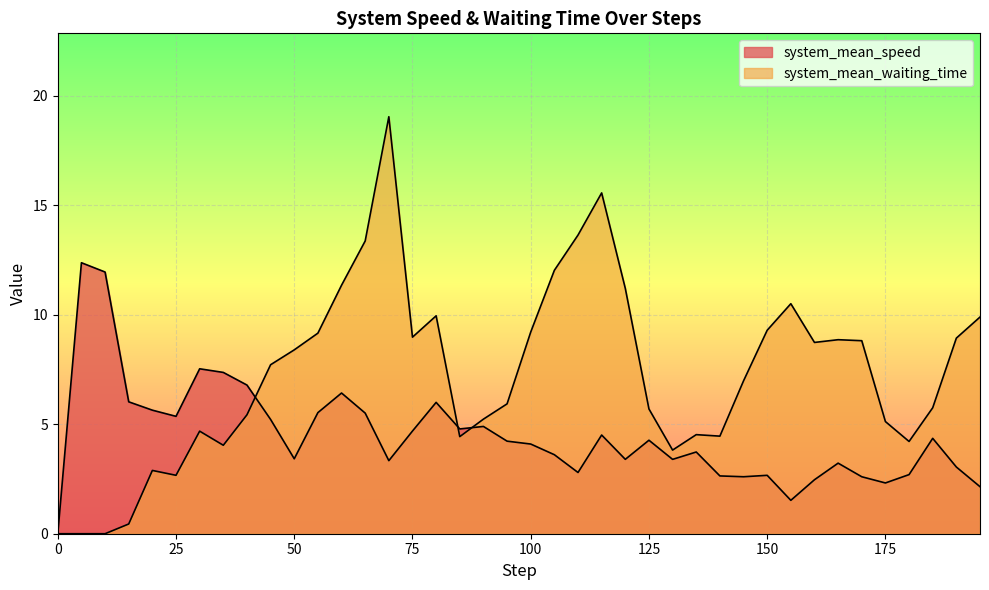

Between 100 and 130, which series saw the biggest shift?

system_mean_waiting_time